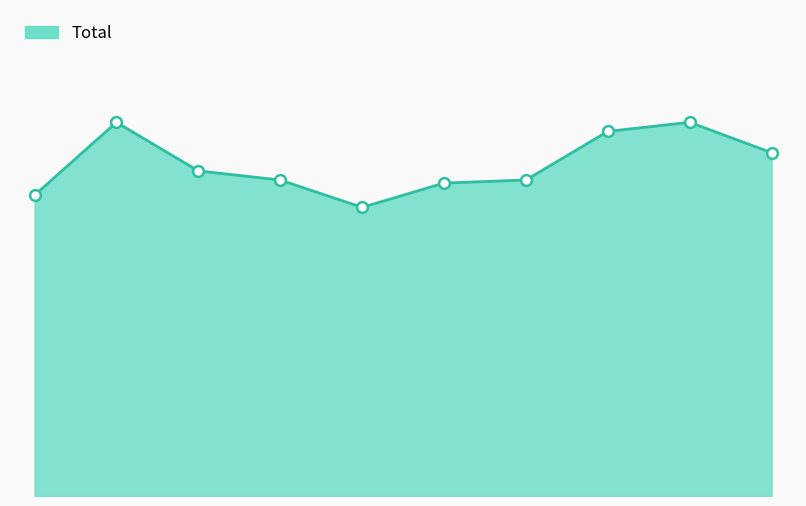

Does the chart have visible grid lines?

No